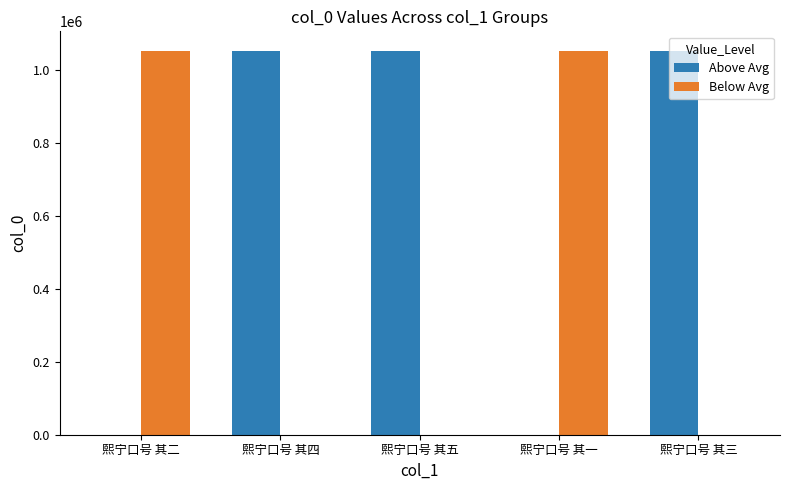

How many distinct data groups are displayed?

2